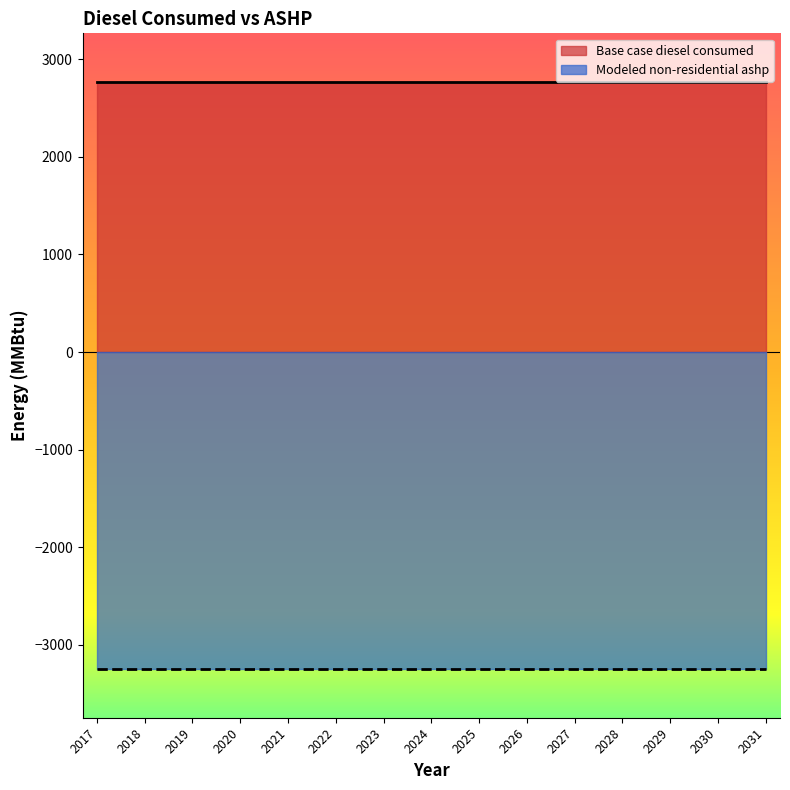

What is the difference between the highest and lowest values at 2028?

6010.0